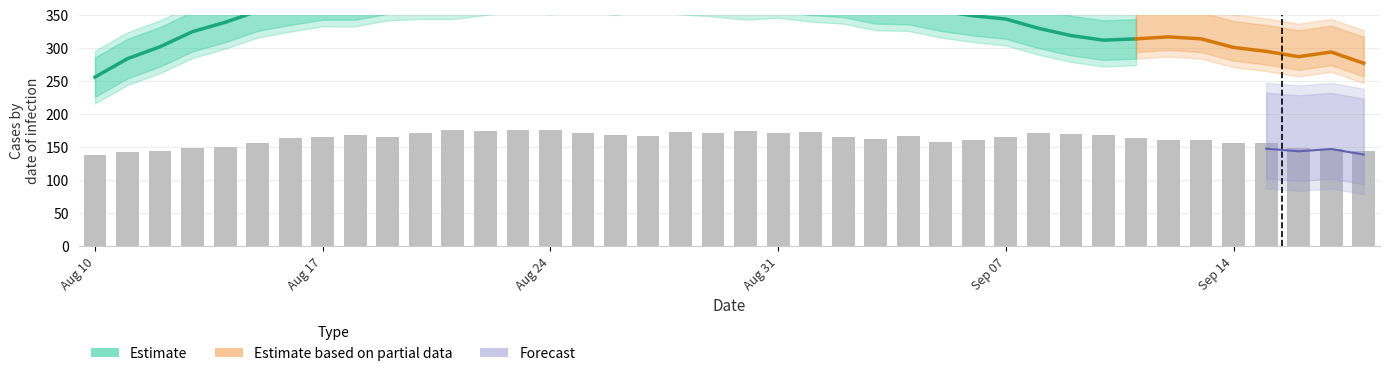

At which category is the sum across all series the highest?

18